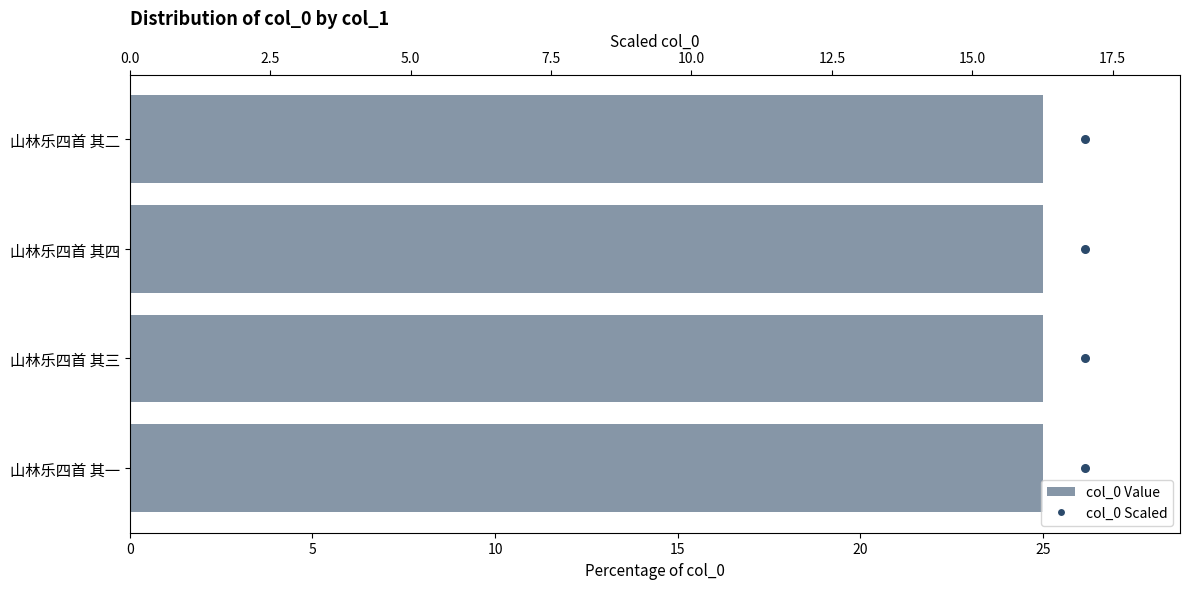

At how many categories does at least one series exceed 19?

4